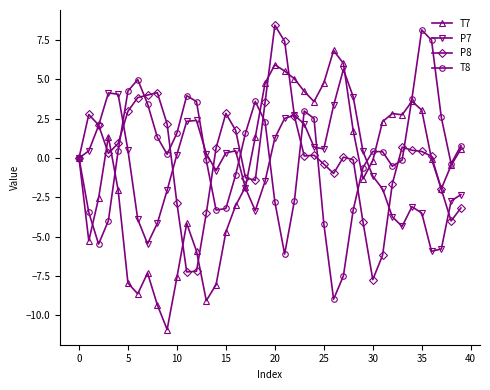

What is the lowest value of the T8 series?

-9.0